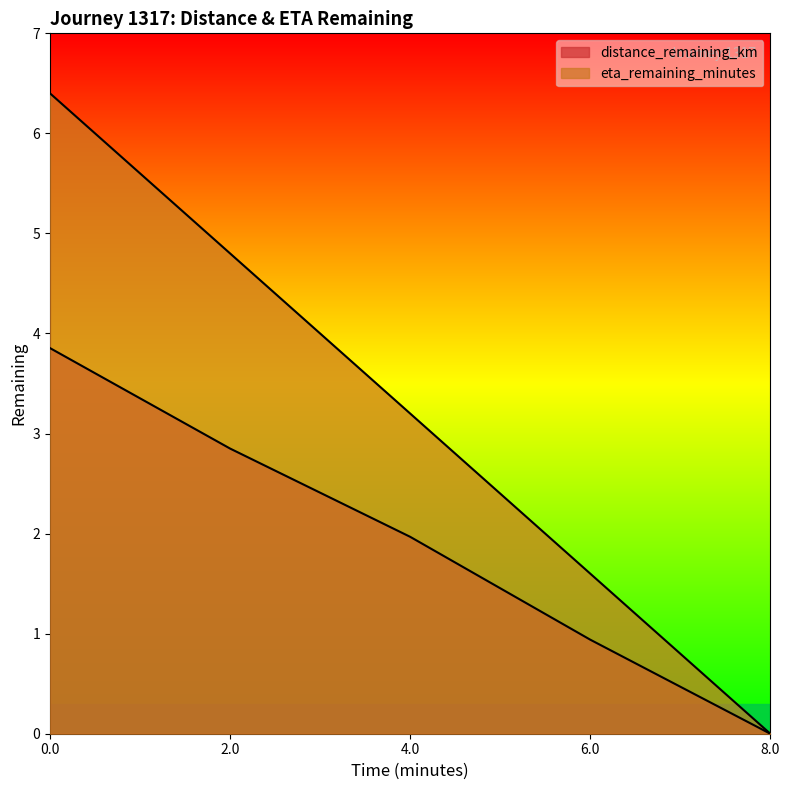

What is the difference between the maximum and second lowest values in the distance_remaining_km series?

2.9